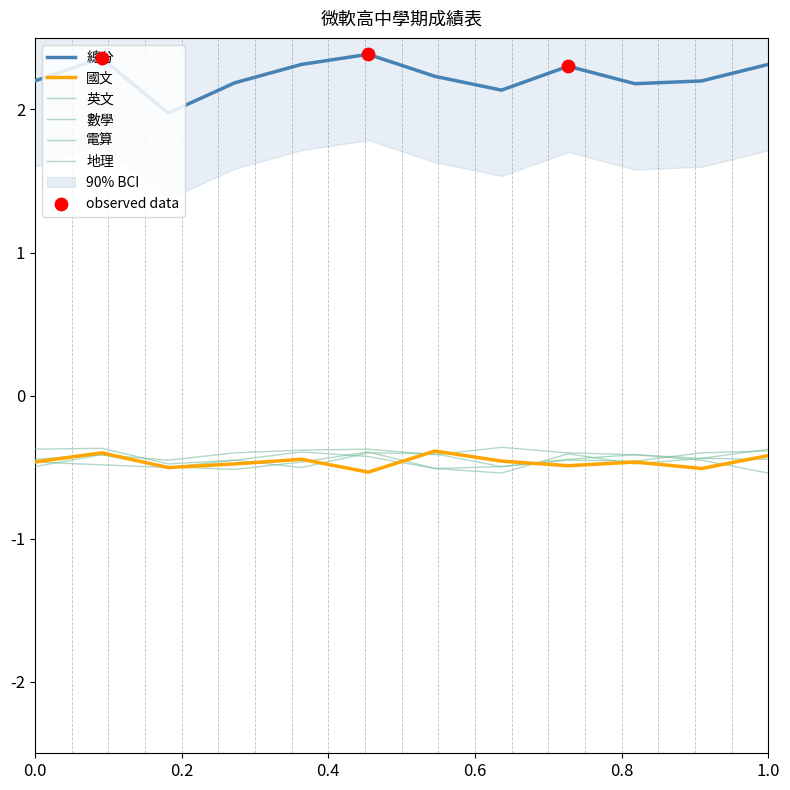

Is the value of 英文 at 6 greater than the value of 國文 at 1?

Yes